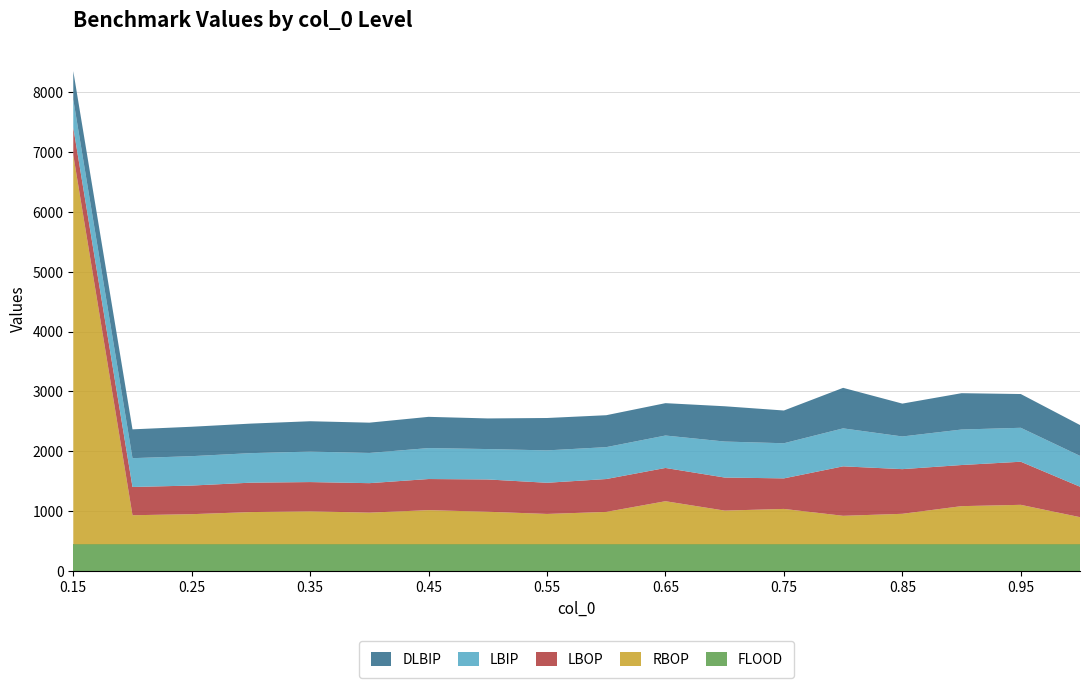

What is the lowest value of the FLOOD series?

447.0